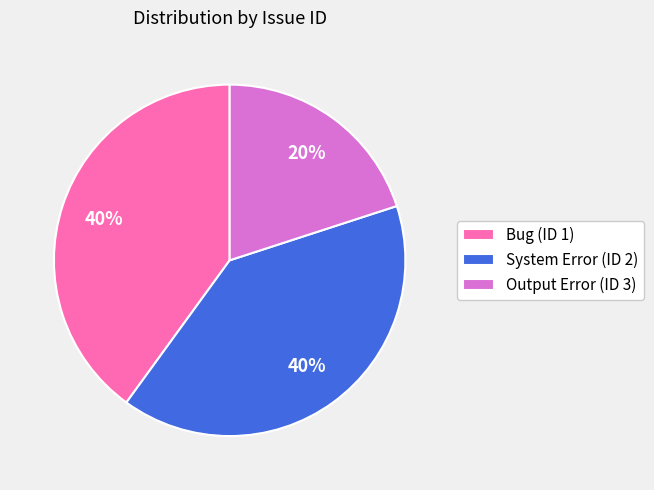

Do Bug (ID 1) and System Error (ID 2) together represent more than half of the pie?

Yes